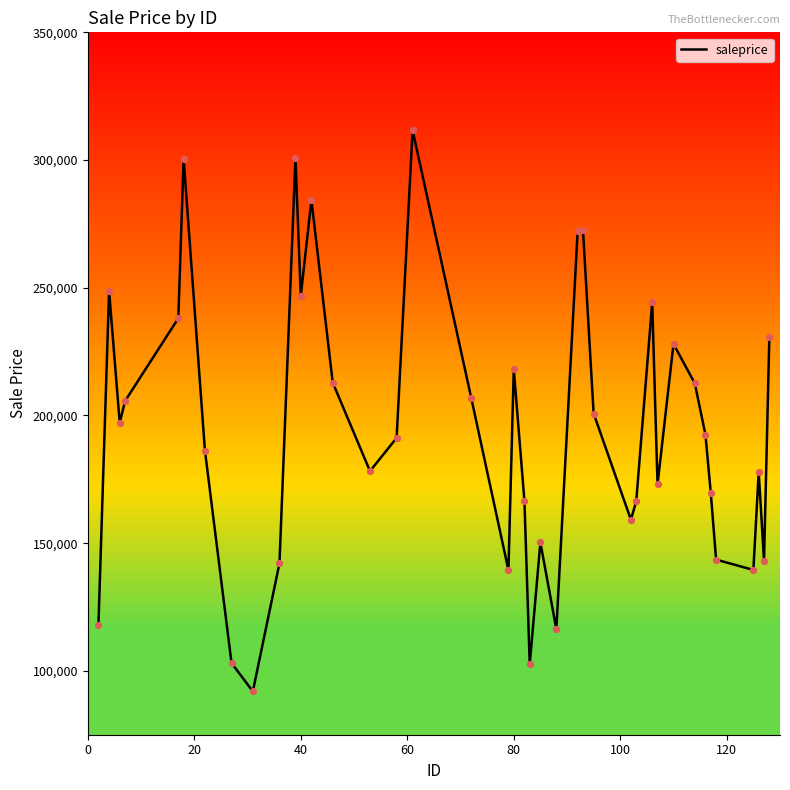

What is the difference between the maximum and minimum values?

219690.2